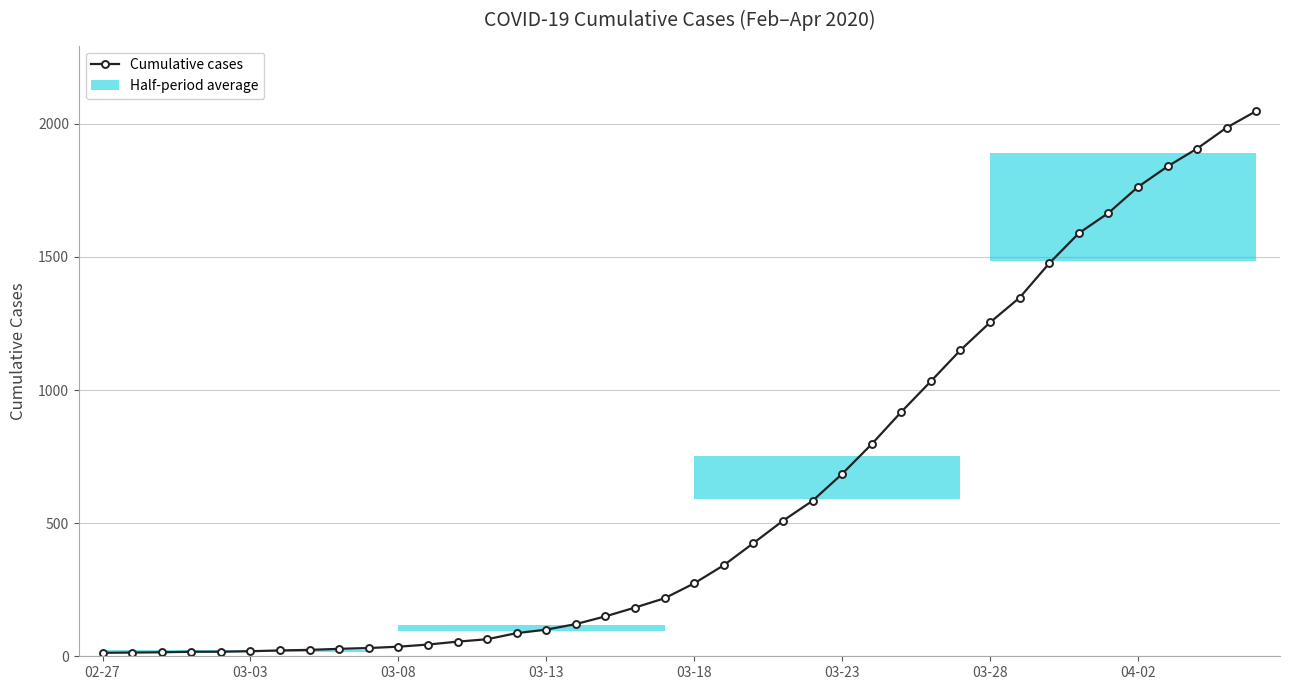

What is the minimum value shown in the chart?

13